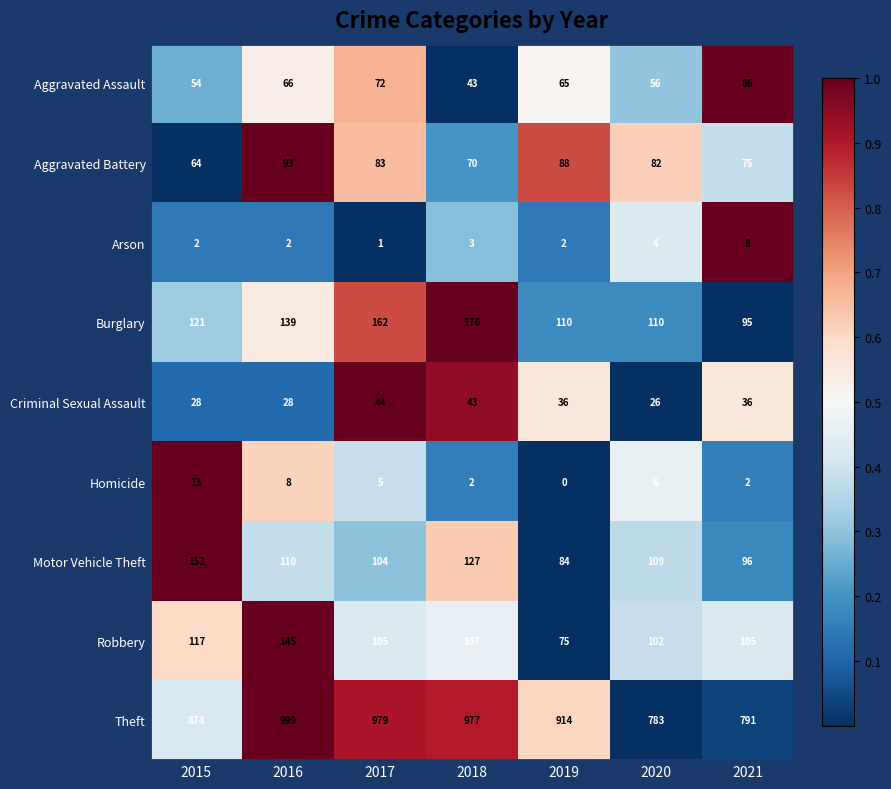

Between 2015 and 2021, which series saw the biggest shift?

Theft